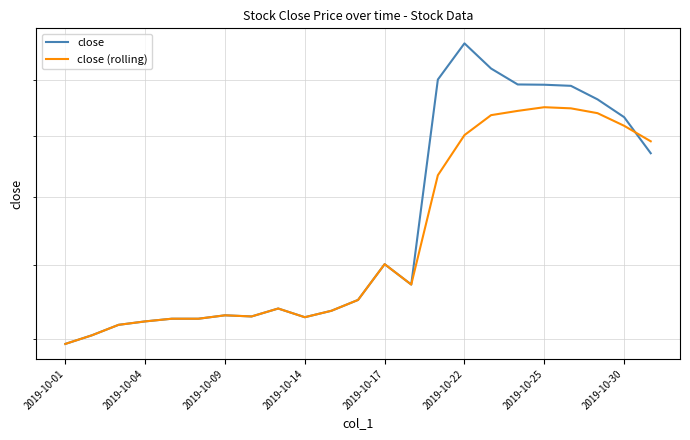

How many lines are shown in the chart?

2